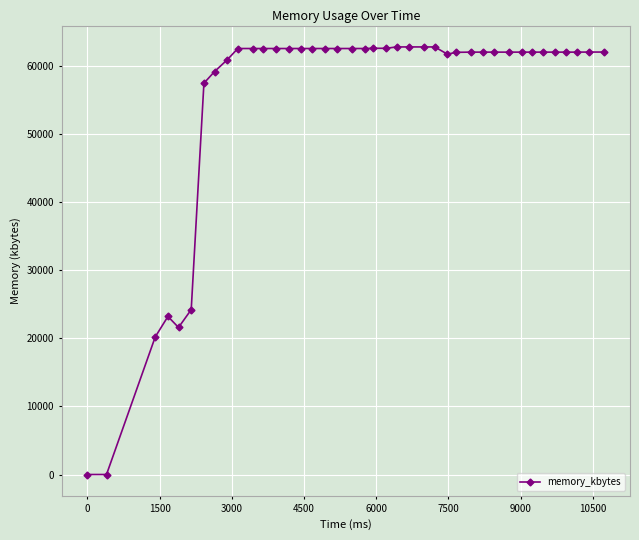

What is the greatest value displayed?

62828